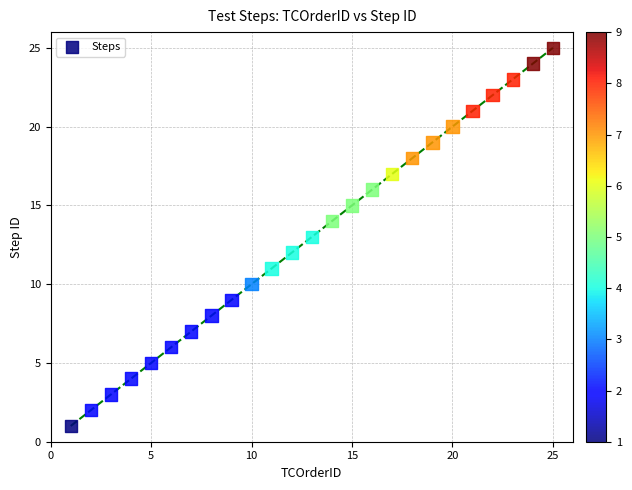

What is the range of Y values (max minus min)?

24